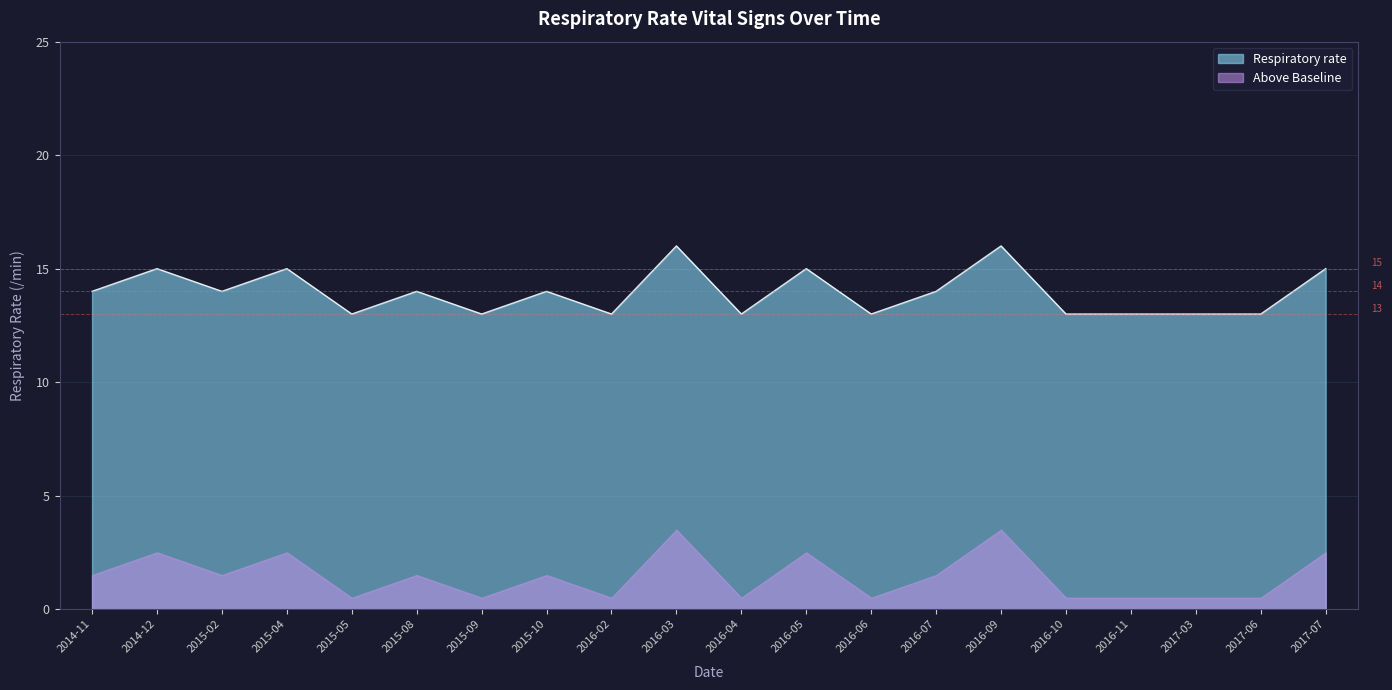

Rank the categories by value from lowest to highest.

2015-05, 2015-09, 2016-02, 2016-04, 2016-06, 2016-10, 2016-11, 2017-03, 2017-06, 2014-11, 2015-02, 2015-08, 2015-10, 2016-07, 2014-12, 2015-04, 2016-05, 2017-07, 2016-03, 2016-09